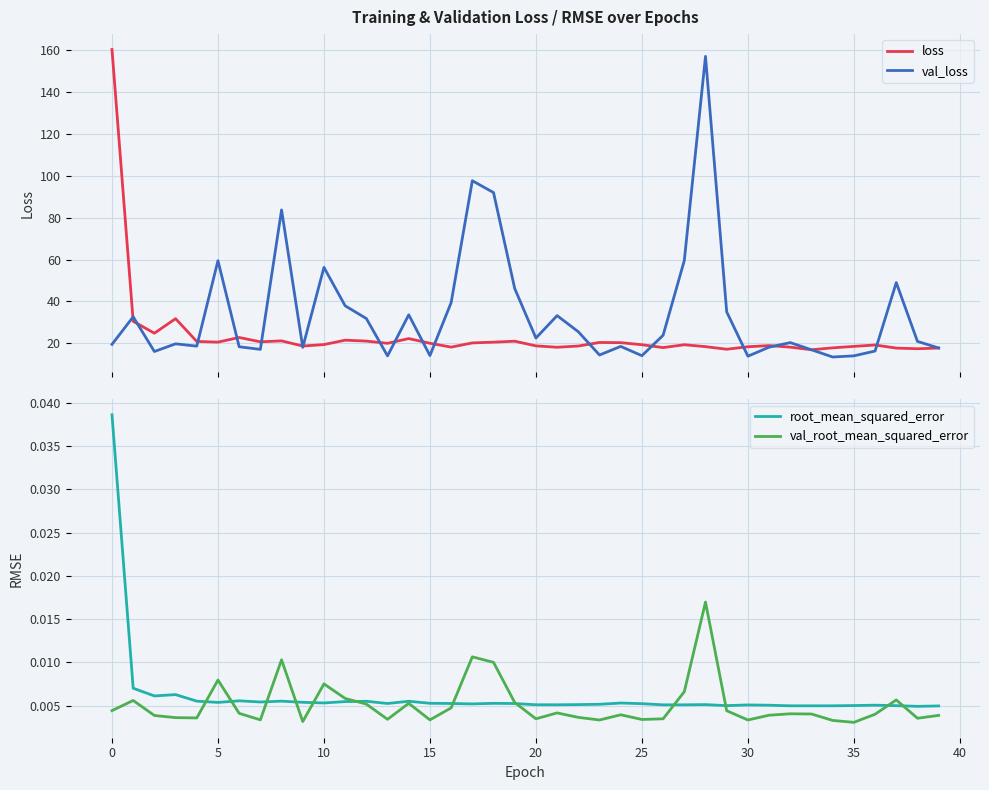

Does the chart display data point markers on the line(s)?

No